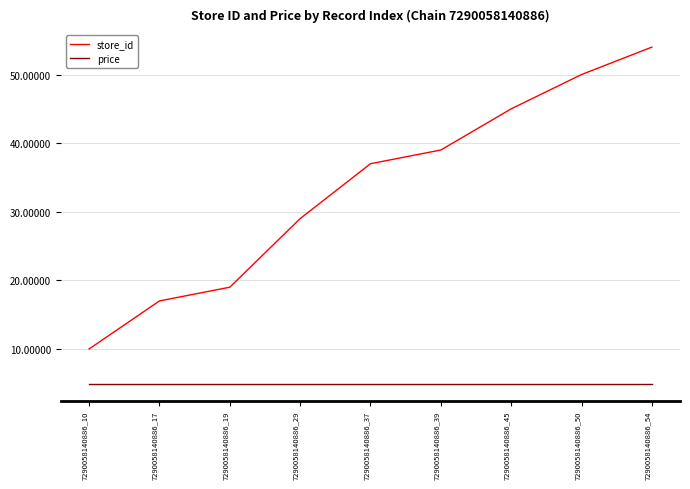

The store_id series shows 9.3 at 7290058140886_19. True or false?

False